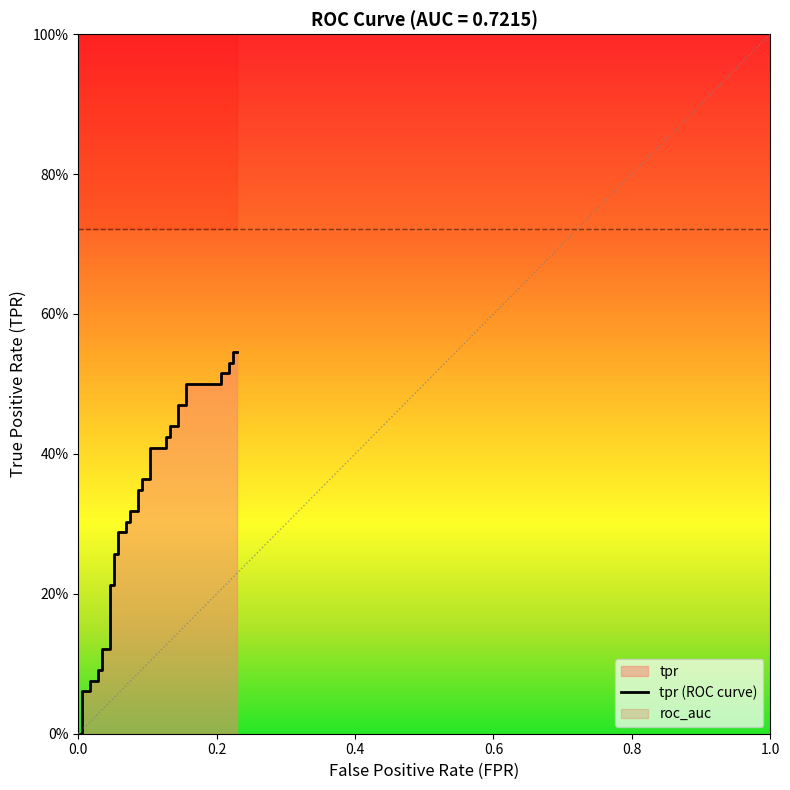

Does the chart have visible grid lines?

No